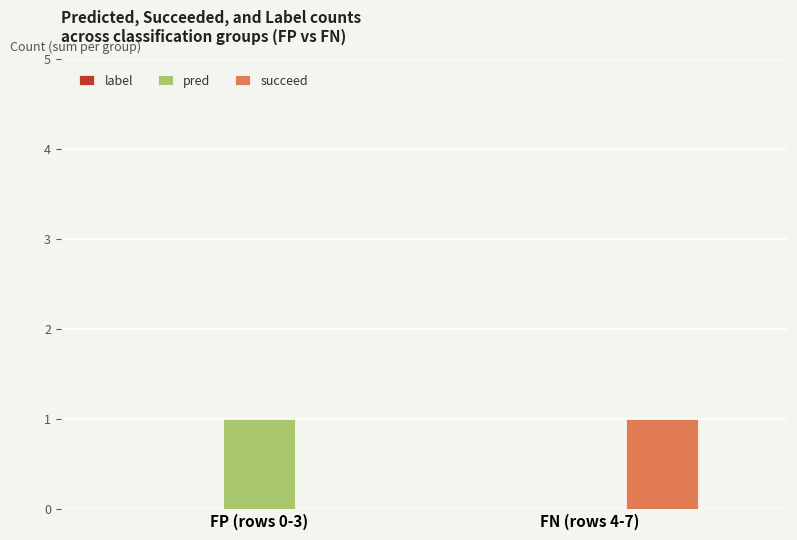

Is it true that succeed equals 1 at FP (rows 0-3)?

False